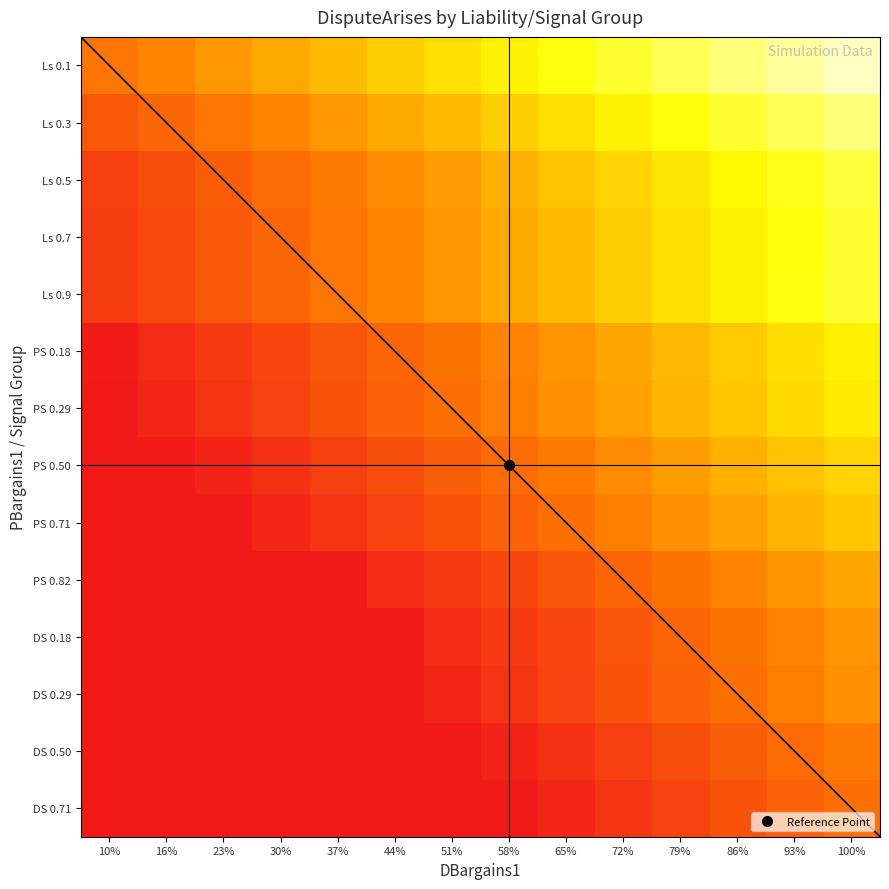

Reading left to right, transcribe all the data shown in this chart.

Ls 0.1: 10%=0.2	16%=0.3	23%=0.3	30%=0.3	37%=0.4	44%=0.4	51%=0.4	58%=0.5	65%=0.5	72%=0.5	79%=0.6	86%=0.6	93%=0.7	100%=0.7
Ls 0.3: 10%=0.2	16%=0.2	23%=0.2	30%=0.3	37%=0.3	44%=0.3	51%=0.4	58%=0.4	65%=0.4	72%=0.5	79%=0.5	86%=0.5	93%=0.6	100%=0.6
Ls 0.5: 10%=0.1	16%=0.1	23%=0.2	30%=0.2	37%=0.2	44%=0.3	51%=0.3	58%=0.3	65%=0.4	72%=0.4	79%=0.5	86%=0.5	93%=0.5	100%=0.6
Ls 0.7: 10%=0.1	16%=0.1	23%=0.2	30%=0.2	37%=0.2	44%=0.3	51%=0.3	58%=0.3	65%=0.4	72%=0.4	79%=0.4	86%=0.5	93%=0.5	100%=0.5
Ls 0.9: 10%=0.1	16%=0.1	23%=0.2	30%=0.2	37%=0.2	44%=0.3	51%=0.3	58%=0.3	65%=0.4	72%=0.4	79%=0.4	86%=0.5	93%=0.5	100%=0.5
PS 0.18: 10%=0.0	16%=0.0	23%=0.1	30%=0.1	37%=0.2	44%=0.2	51%=0.2	58%=0.3	65%=0.3	72%=0.3	79%=0.4	86%=0.4	93%=0.4	100%=0.5
PS 0.29: 10%=0.0	16%=0.0	23%=0.1	30%=0.1	37%=0.1	44%=0.2	51%=0.2	58%=0.2	65%=0.3	72%=0.3	79%=0.4	86%=0.4	93%=0.4	100%=0.5
PS 0.50: 10%=0.0	16%=0.0	23%=0.0	30%=0.1	37%=0.1	44%=0.1	51%=0.2	58%=0.2	65%=0.2	72%=0.3	79%=0.3	86%=0.3	93%=0.4	100%=0.4
PS 0.71: 10%=0.0	16%=0.0	23%=0.0	30%=0.0	37%=0.1	44%=0.1	51%=0.1	58%=0.2	65%=0.2	72%=0.2	79%=0.3	86%=0.3	93%=0.4	100%=0.4
PS 0.82: 10%=0.0	16%=0.0	23%=0.0	30%=0.0	37%=0.0	44%=0.0	51%=0.1	58%=0.1	65%=0.2	72%=0.2	79%=0.2	86%=0.3	93%=0.3	100%=0.3
DS 0.18: 10%=0.0	16%=0.0	23%=0.0	30%=0.0	37%=0.0	44%=0.0	51%=0.0	58%=0.1	65%=0.1	72%=0.2	79%=0.2	86%=0.2	93%=0.3	100%=0.3
DS 0.29: 10%=0.0	16%=0.0	23%=0.0	30%=0.0	37%=0.0	44%=0.0	51%=0.0	58%=0.1	65%=0.1	72%=0.1	79%=0.2	86%=0.2	93%=0.2	100%=0.3
DS 0.50: 10%=0.0	16%=0.0	23%=0.0	30%=0.0	37%=0.0	44%=0.0	51%=0.0	58%=0.0	65%=0.1	72%=0.1	79%=0.1	86%=0.2	93%=0.2	100%=0.2
DS 0.71: 10%=0.0	16%=0.0	23%=0.0	30%=0.0	37%=0.0	44%=0.0	51%=0.0	58%=0.0	65%=0.0	72%=0.1	79%=0.1	86%=0.1	93%=0.2	100%=0.2